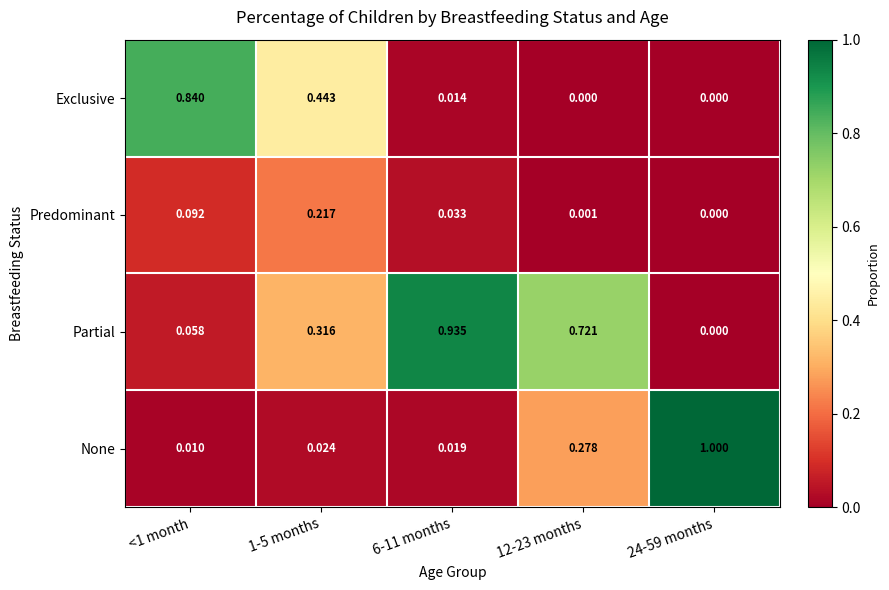

Is the value of Exclusive at 12-23 months greater than the value of Predominant at 6-11 months?

No